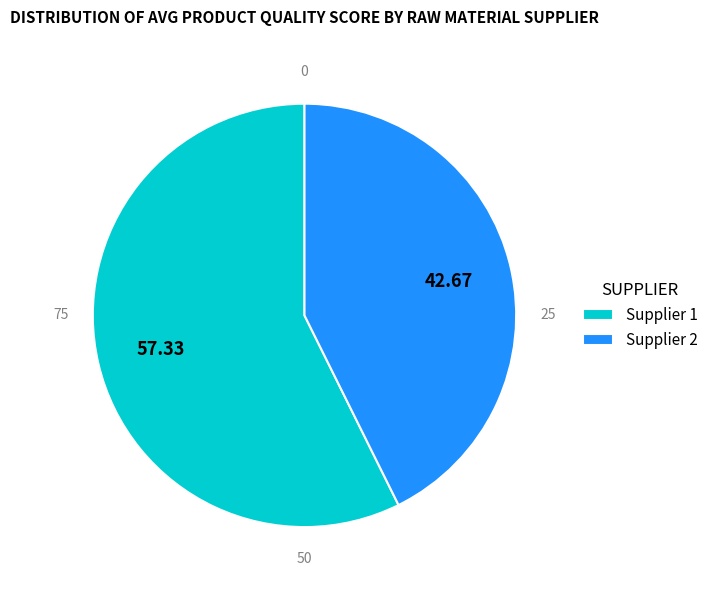

Rank the categories by value from highest to lowest.

1, 2